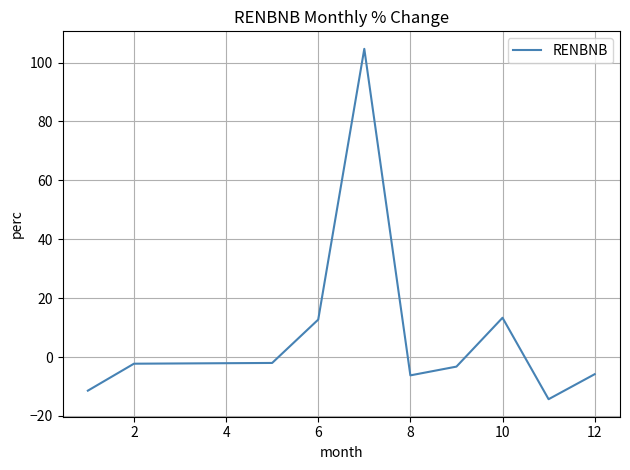

What is the smallest value displayed?

-14.3